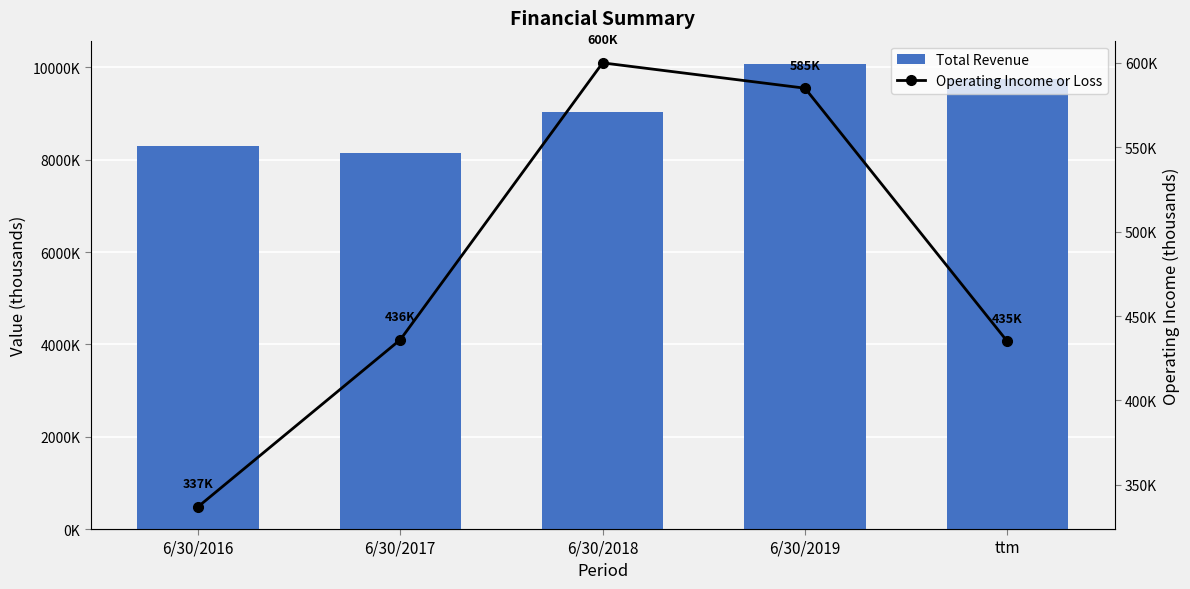

At how many categories does at least one series exceed 2924637?

5